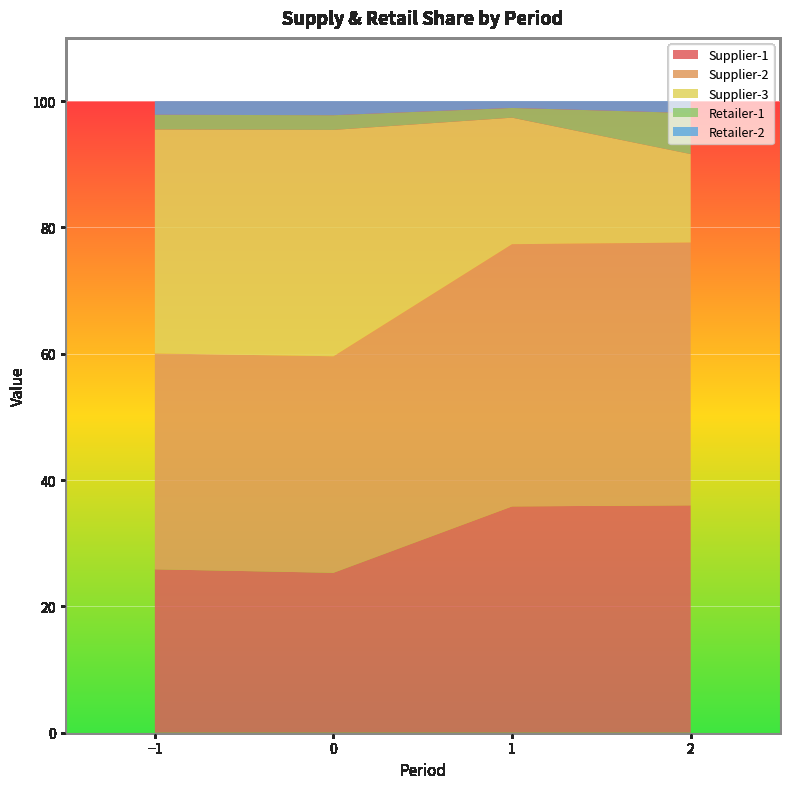

Reading right to left, transcribe all the data shown in this chart.

Supplier-1: 2=36.0	1=35.8	0=25.3	-1=25.9
Supplier-2: 2=41.6	1=41.5	0=34.3	-1=34.2
Supplier-3: 2=14.0	1=20.0	0=35.8	-1=35.5
Retailer-1: 2=6.5	1=1.5	0=2.3	-1=2.3
Retailer-2: 2=1.9	1=1.1	0=2.2	-1=2.2